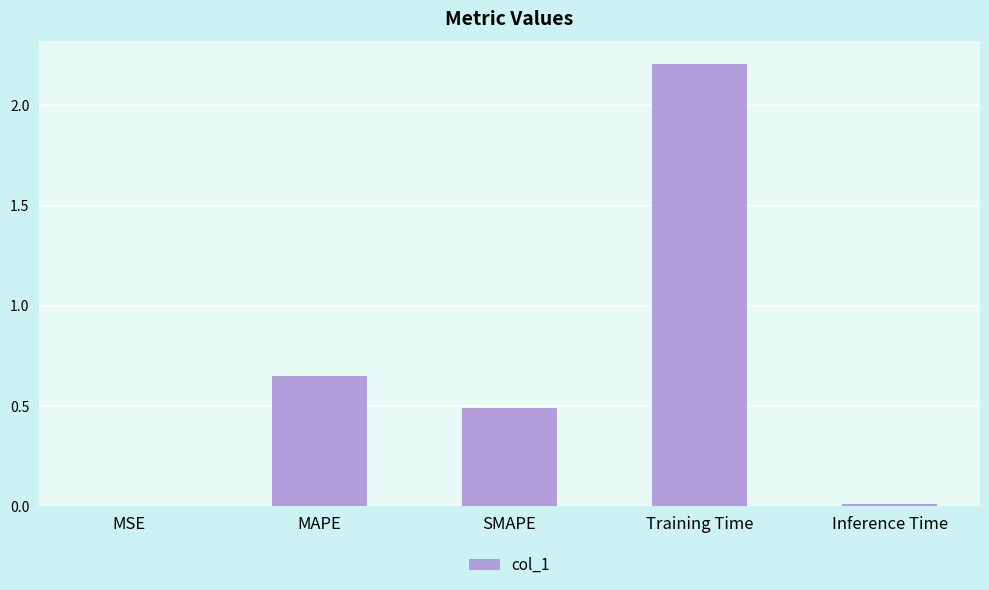

The chart shows a value of 0.0 at Inference Time. True or false?

True